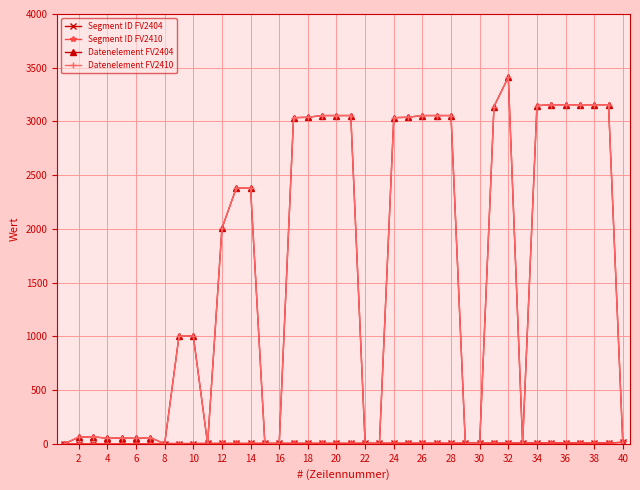

Is this an area chart (filled region under the line)?

No